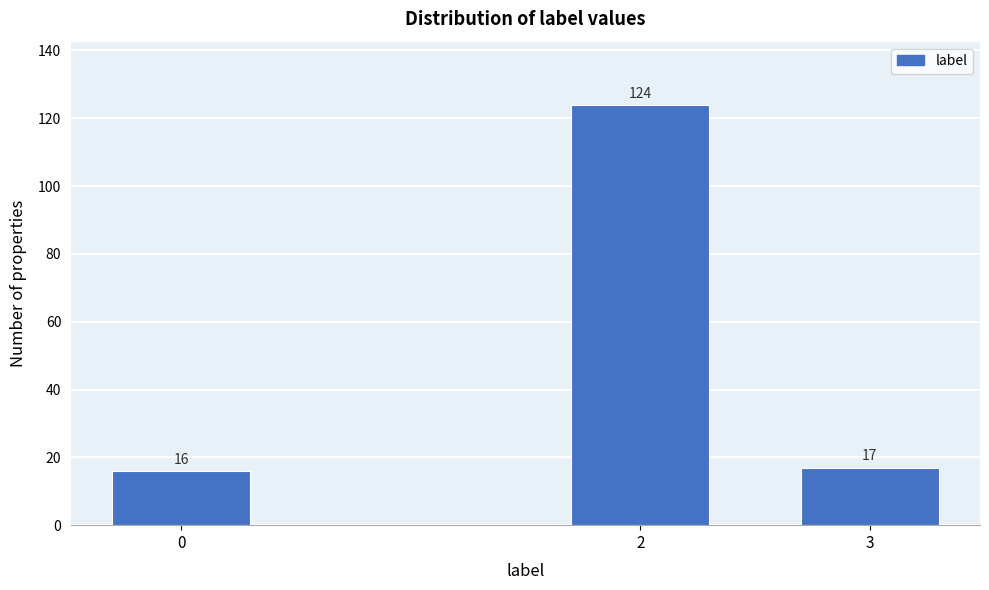

Reading left to right, what are all the values shown in this chart?

0=16	2=124	3=17